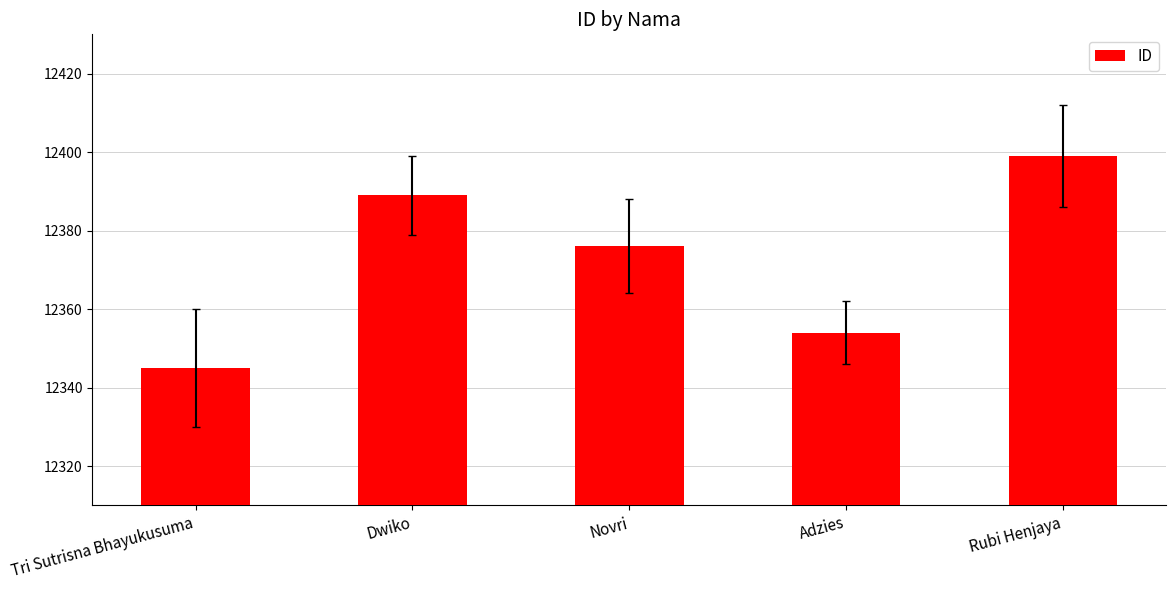

What is the value of the 5th bar from the left?

12399